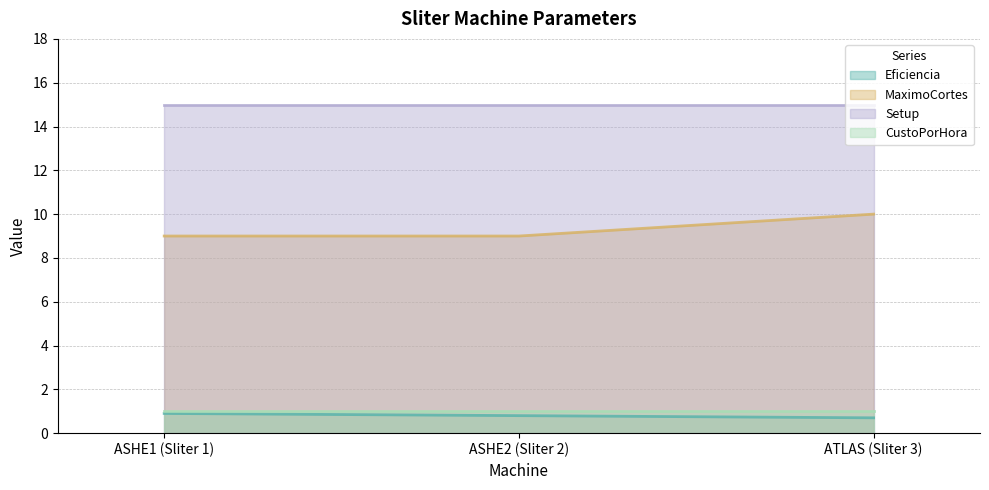

How many lines are shown in the chart?

4